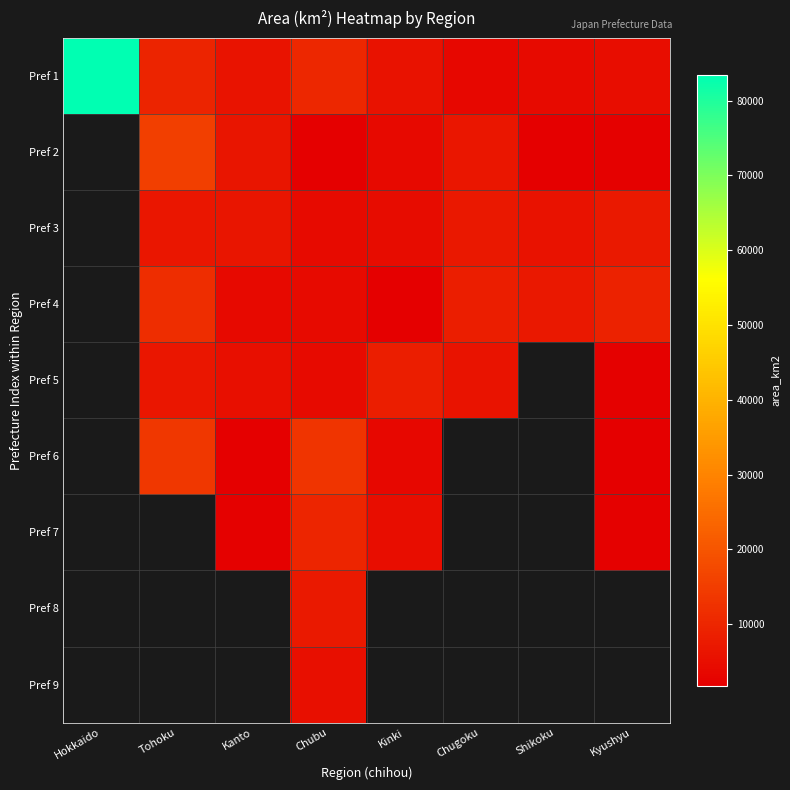

Which label corresponds to the smallest value in the chart?

Kyushyu